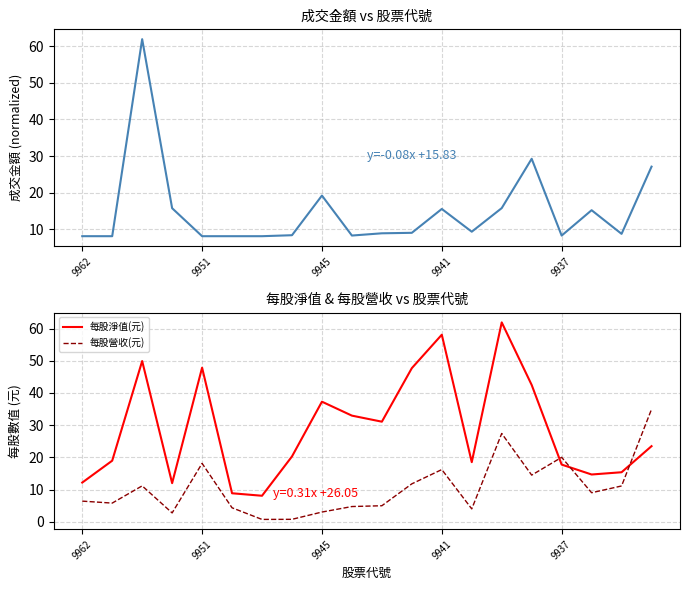

How many values in the 每股淨值(元) series are below 23?

10